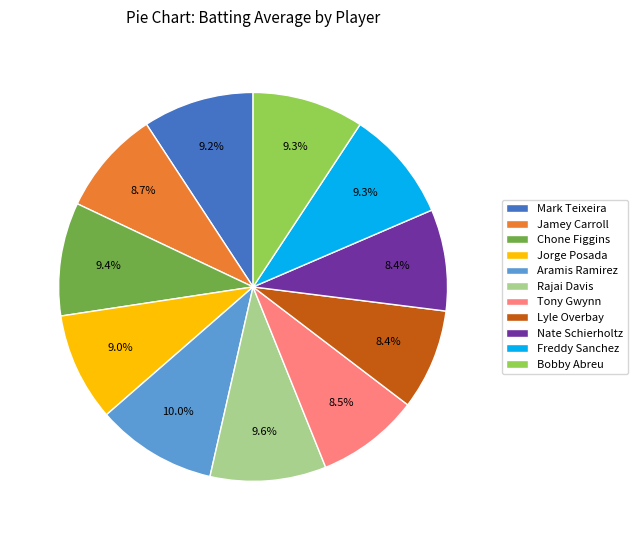

Does any single category account for the majority?

No